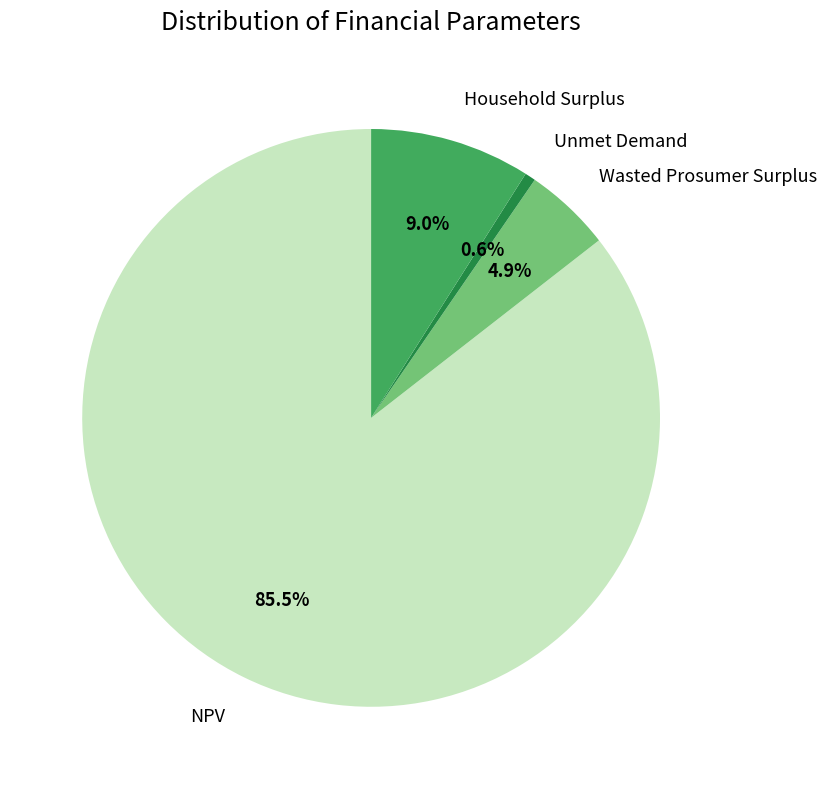

To the nearest percent, what is the average slice percentage?

25%